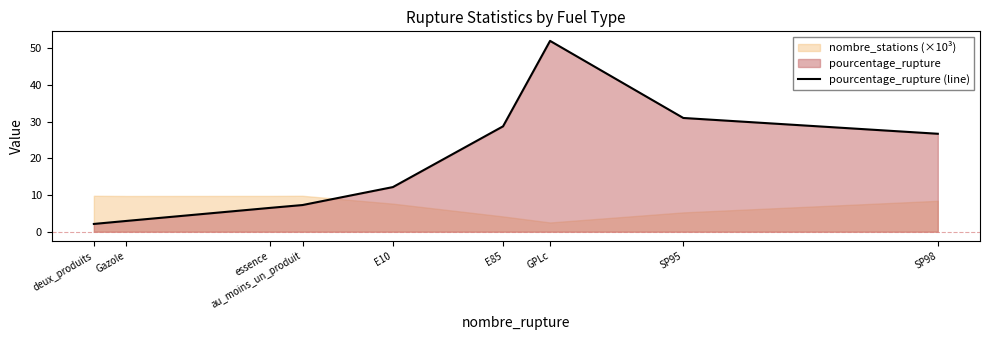

The chart shows a value of 2.1 at deux_produits. True or false?

True